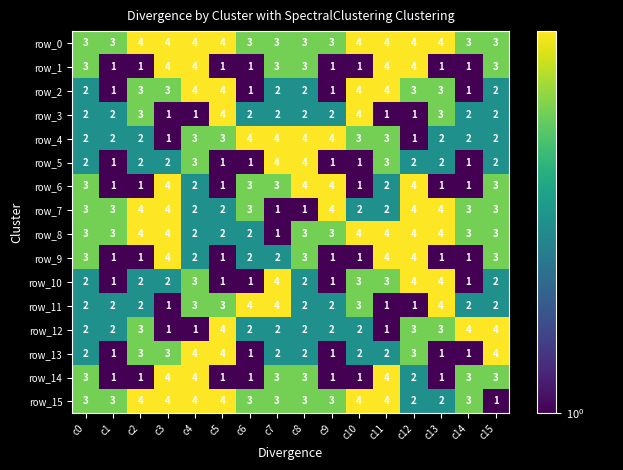

The value of row_10 at c14 is 1. True or false?

True